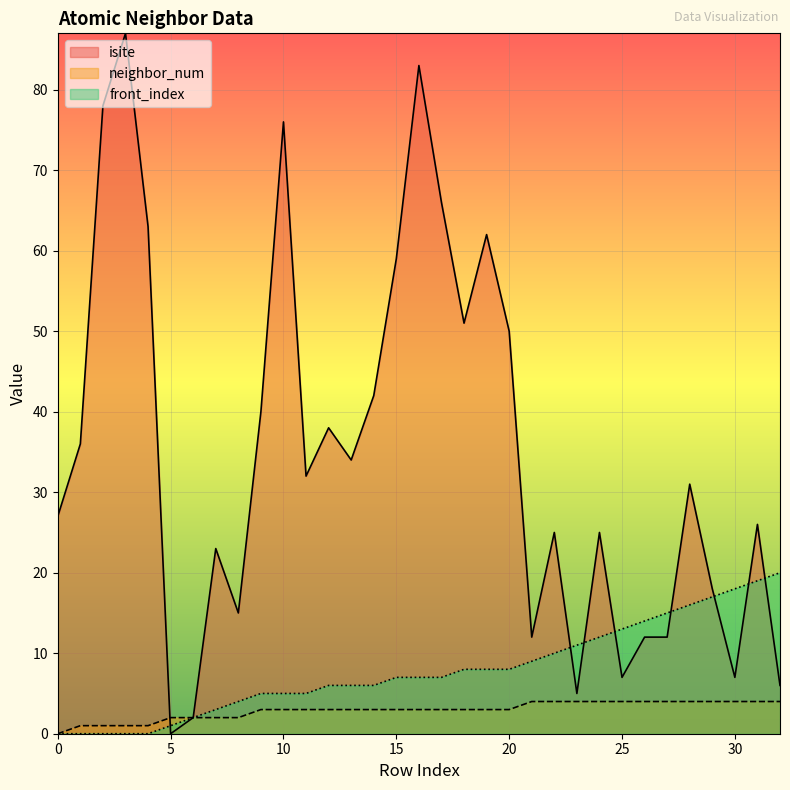

After their last crossing, which series has the higher values: isite or front_index?

front_index